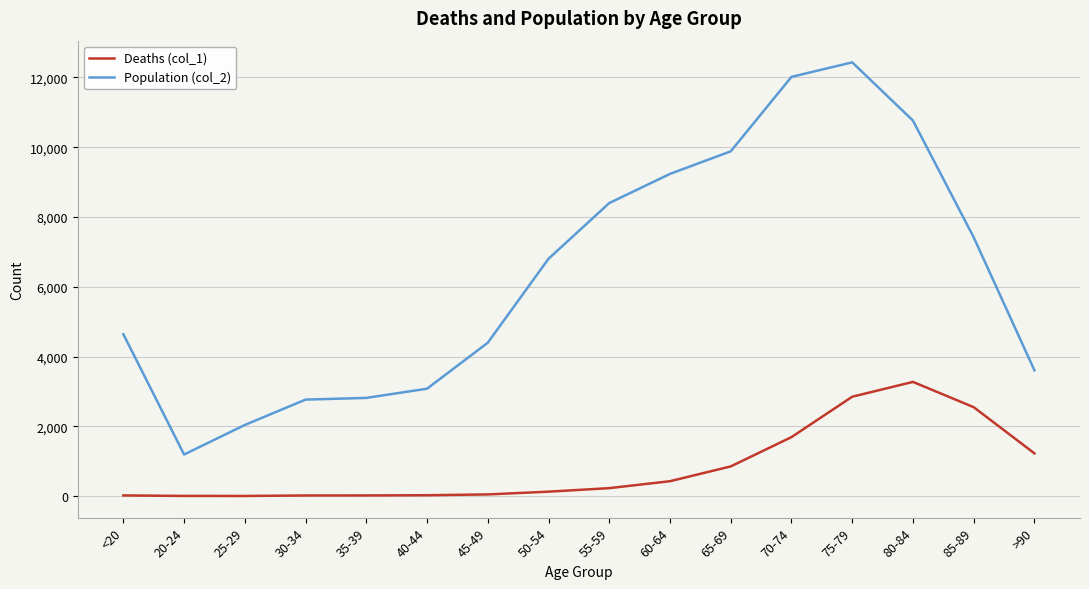

The Population (col_2) series shows 3783 at 85-89. True or false?

False